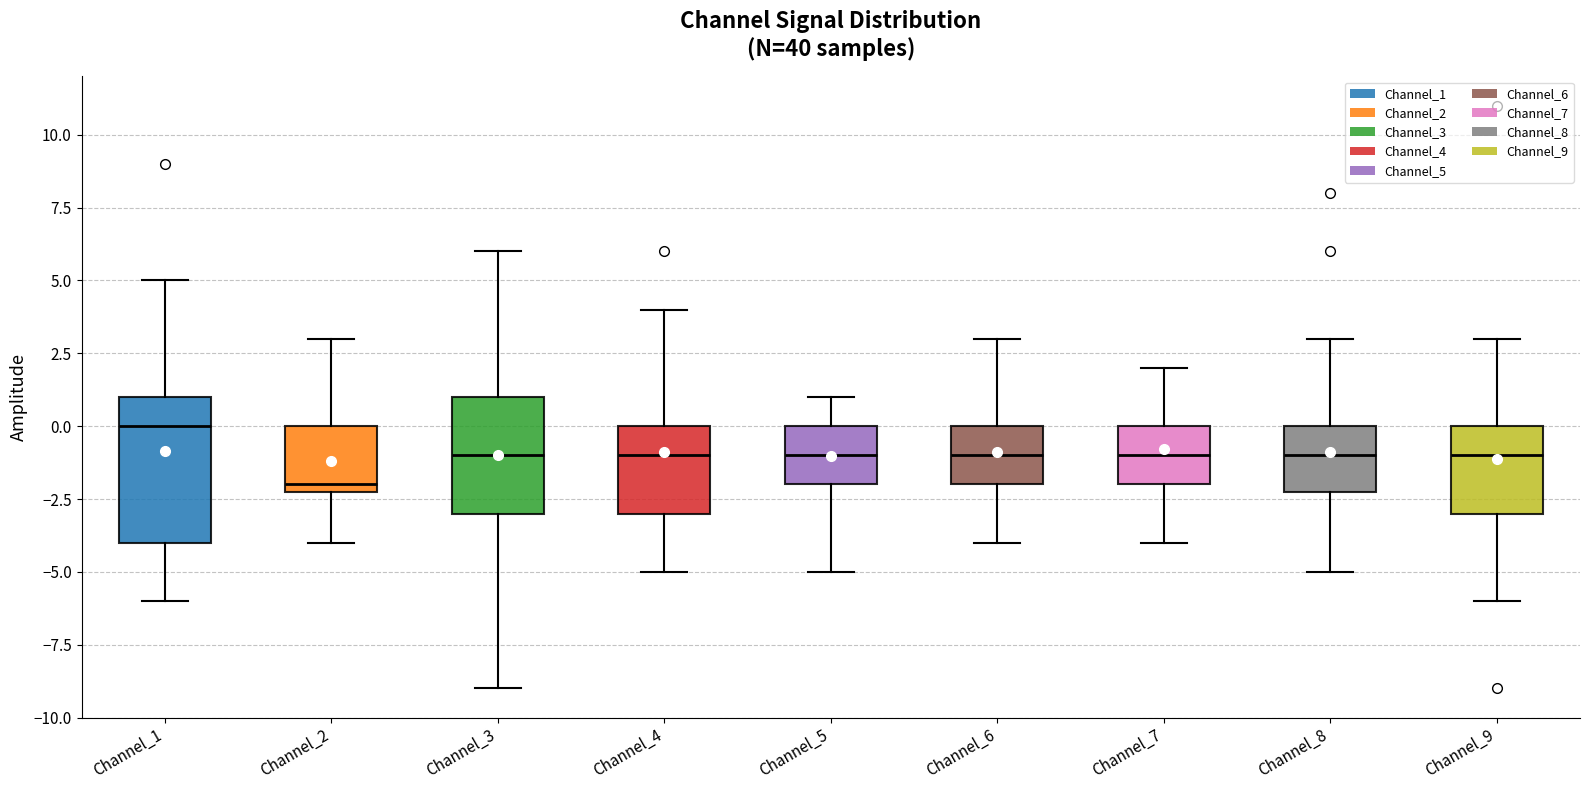

Comparing the boxes themselves (not the whiskers), which one is the tallest?

Channel_1